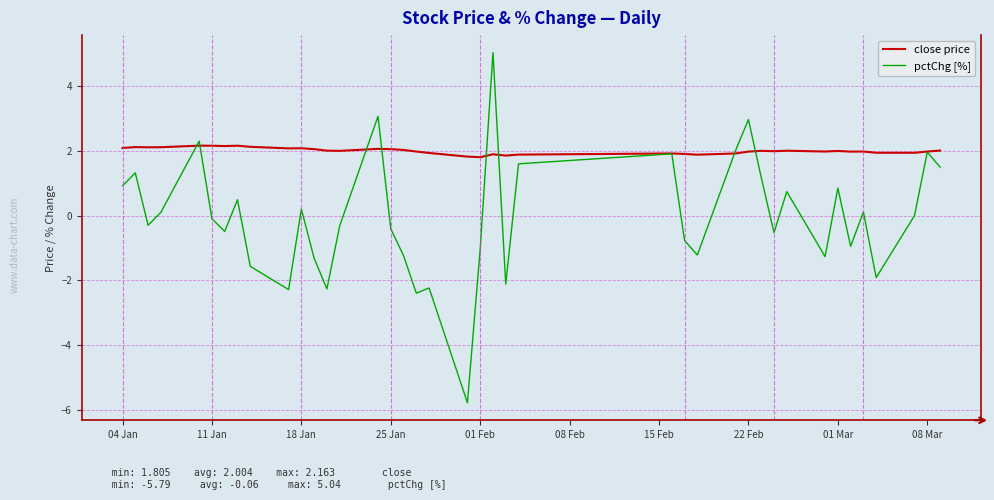

Which series has the widest spread of values?

pctChg [%]